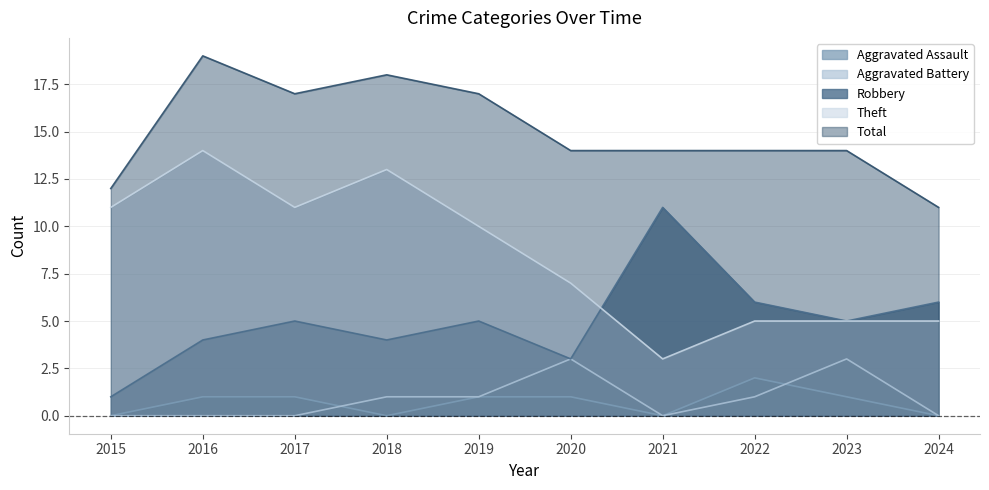

What is the total value across all series at 2023?

28